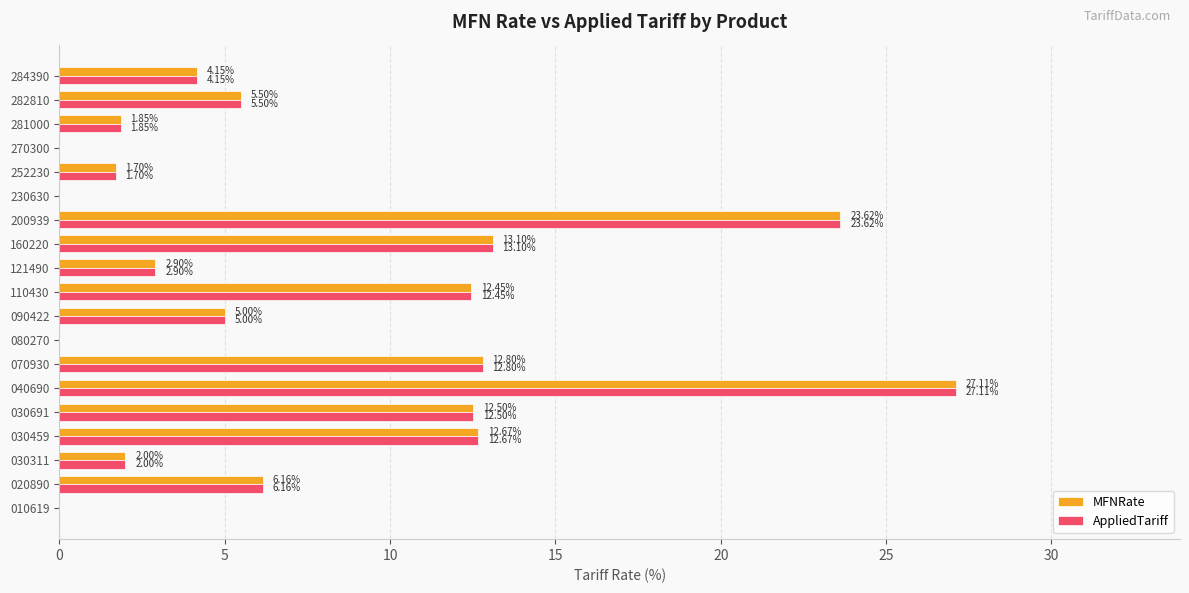

How many values in AppliedTariff are above zero?

15